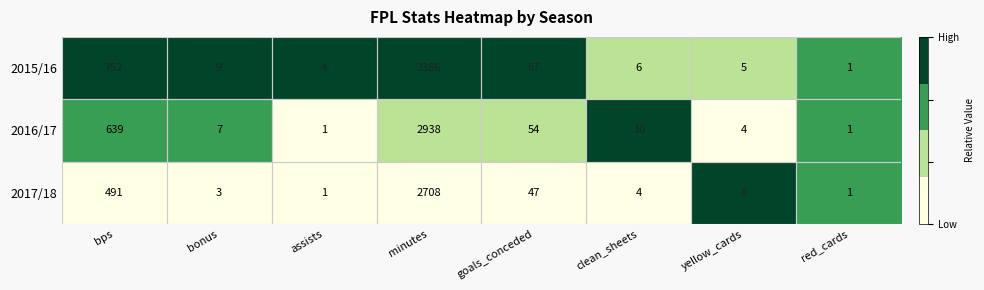

What is the difference between the 2016/17 values at bonus and minutes?

2931